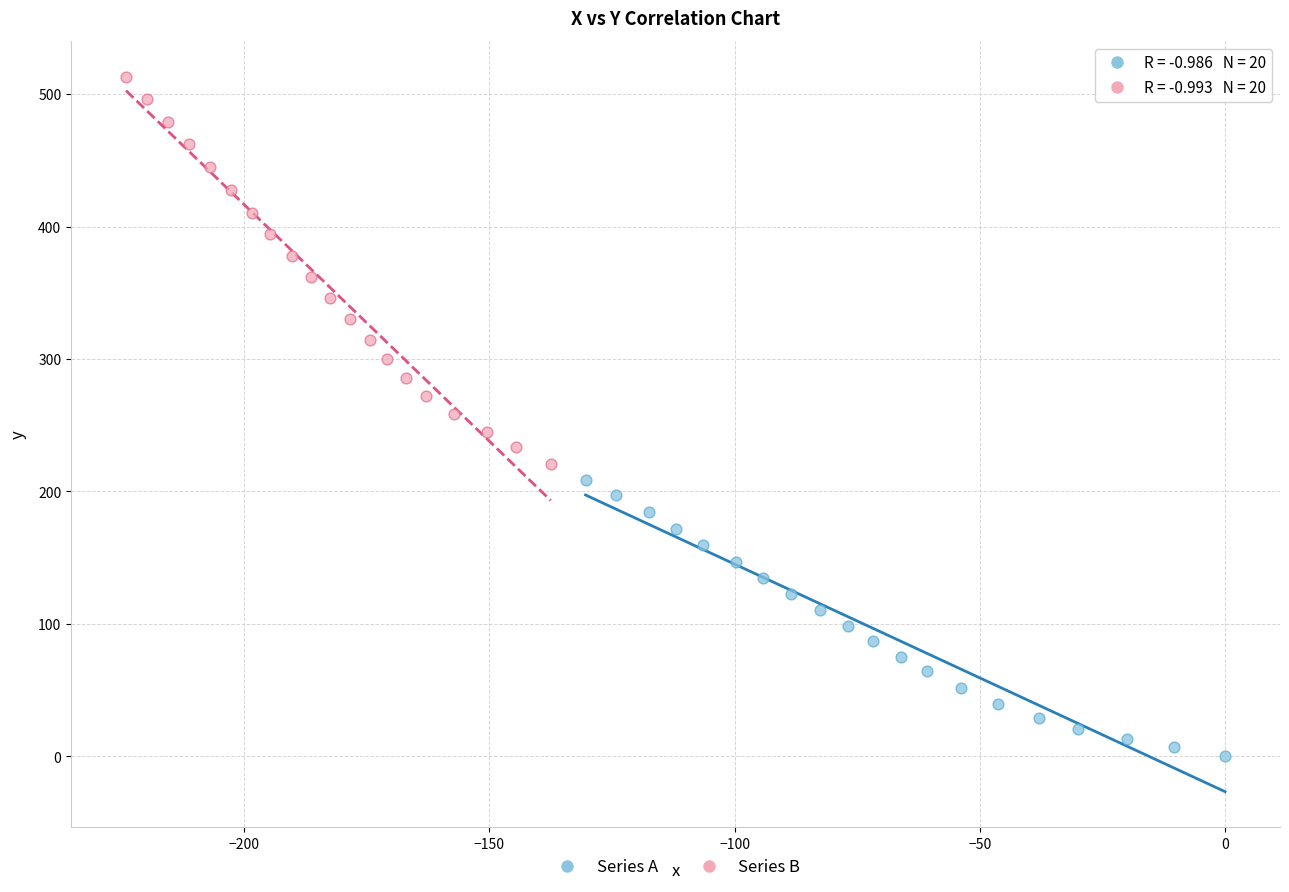

Which series has the widest spread of Y values?

Series B